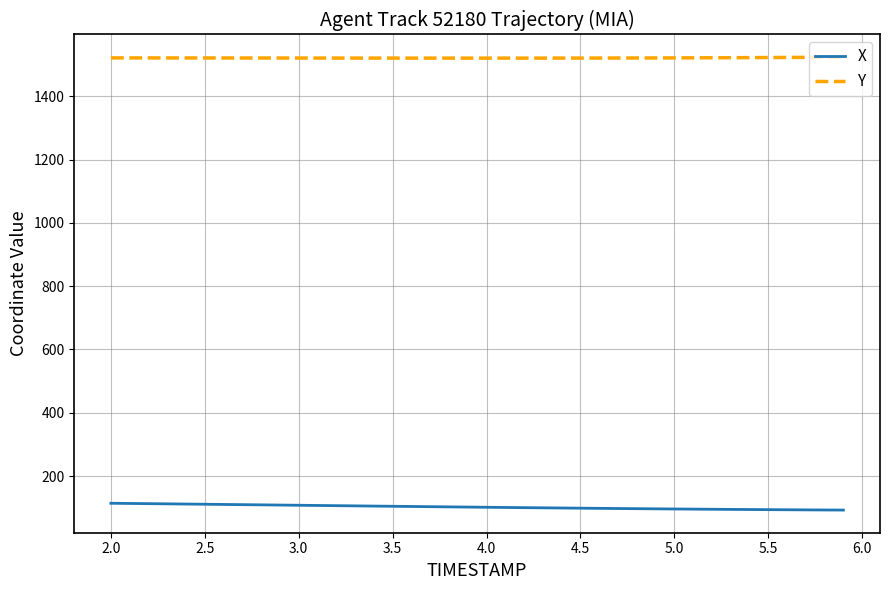

Which series has the largest total across all categories?

Y